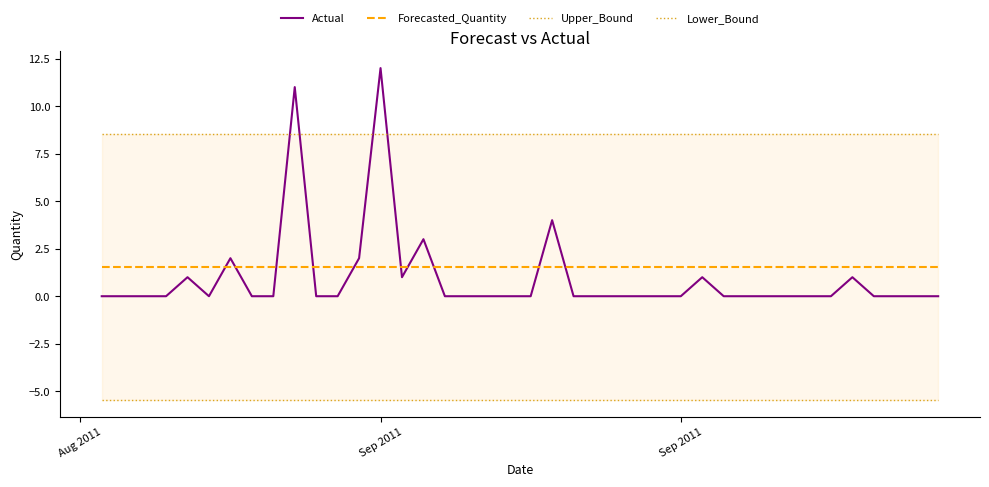

Does the chart have visible grid lines?

No